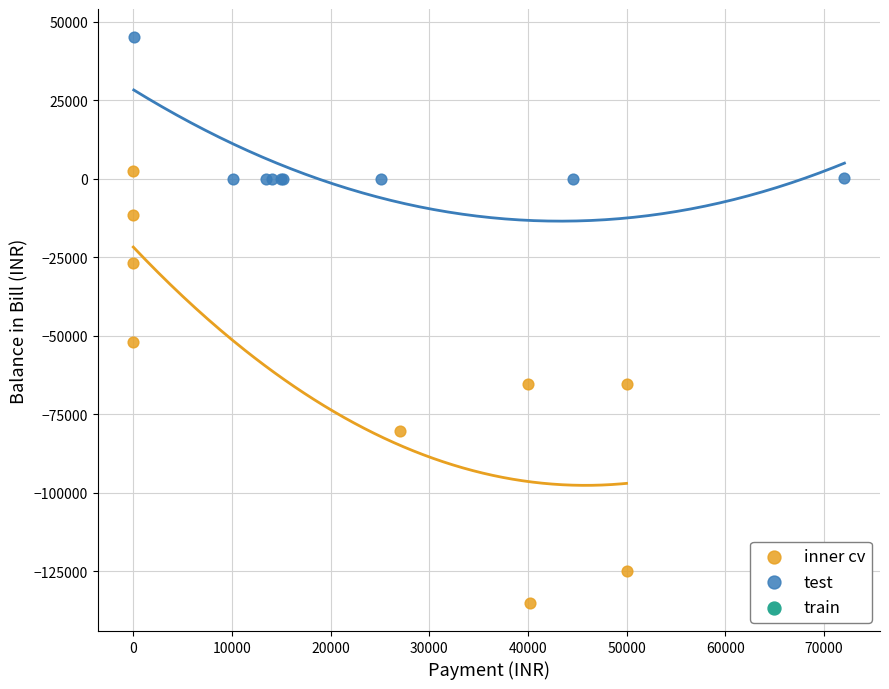

Which series reaches the maximum Y coordinate?

test